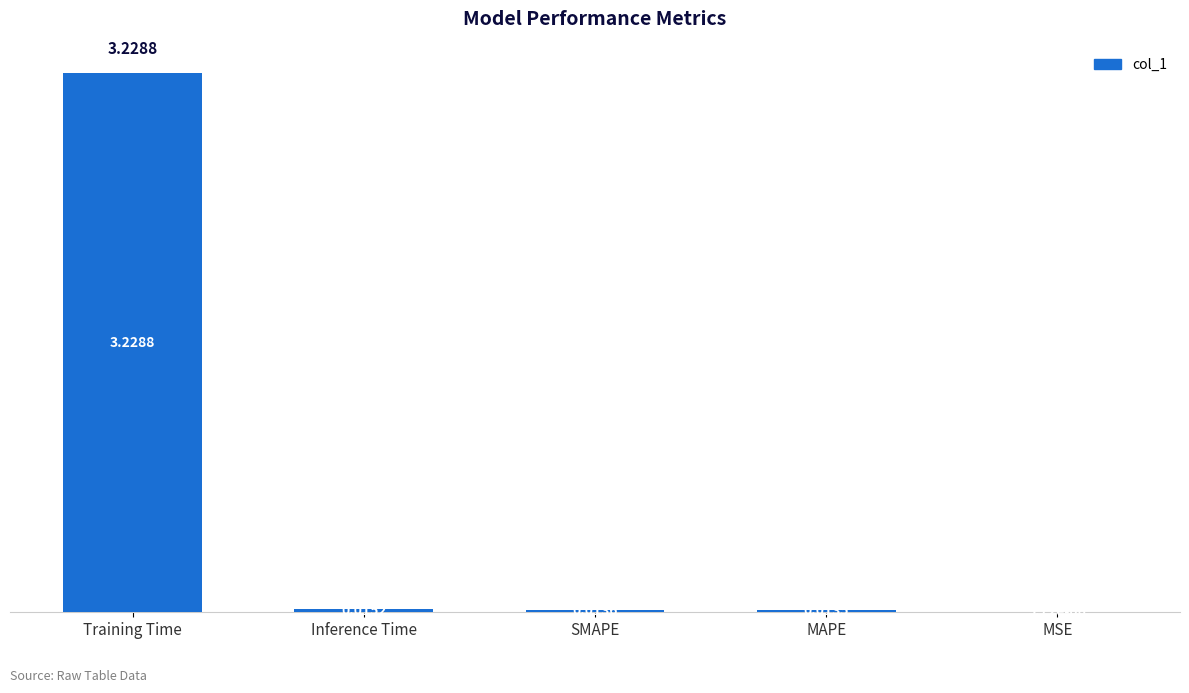

What is the sum of all values?

3.3